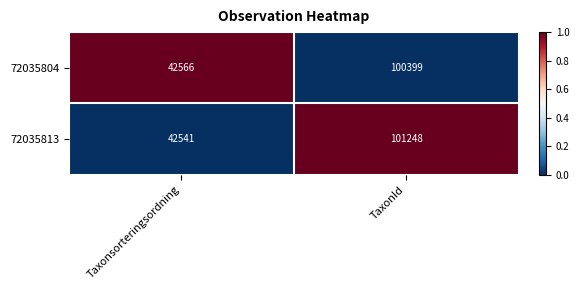

Which series has the largest total across all categories?

72035813